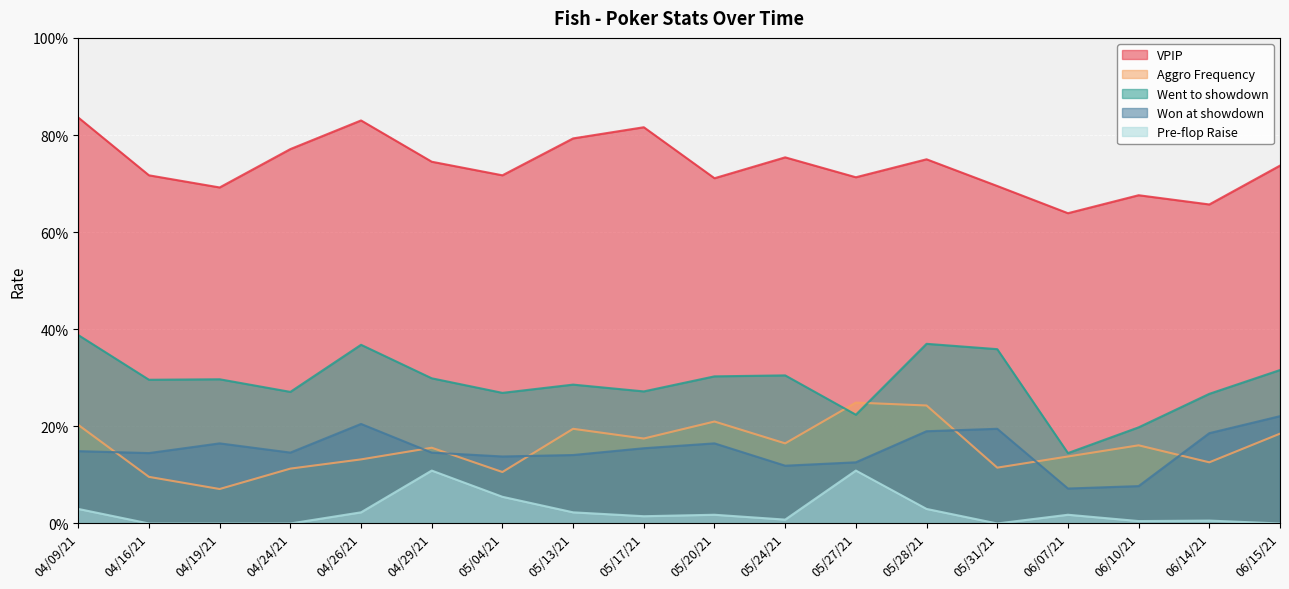

Count the number of data series in this chart.

5